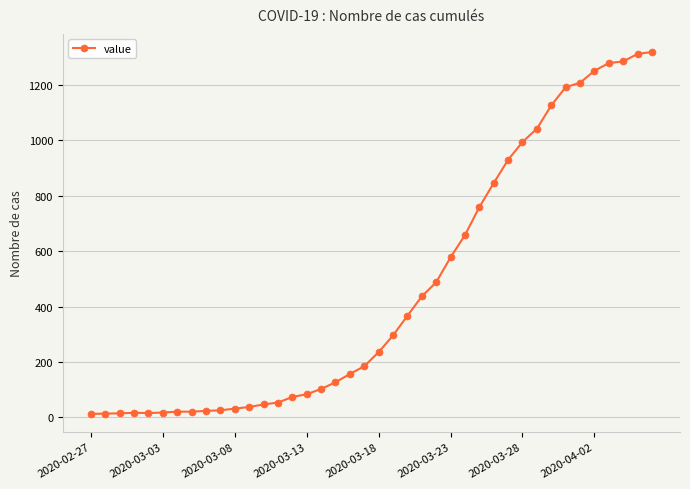

What is the maximum value shown in the chart?

1319